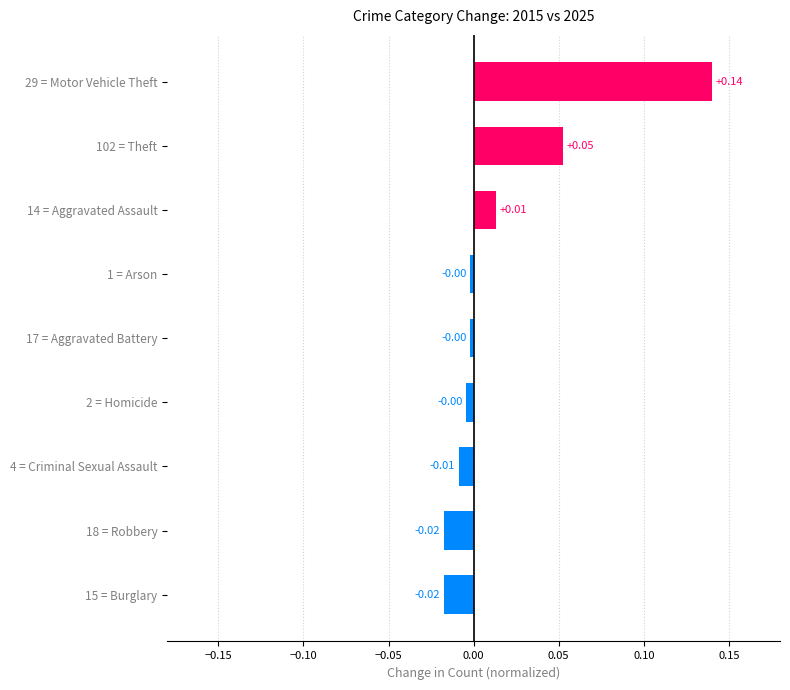

What is the change in value from 14 = Aggravated Assault to 29 = Motor Vehicle Theft?

+0.1